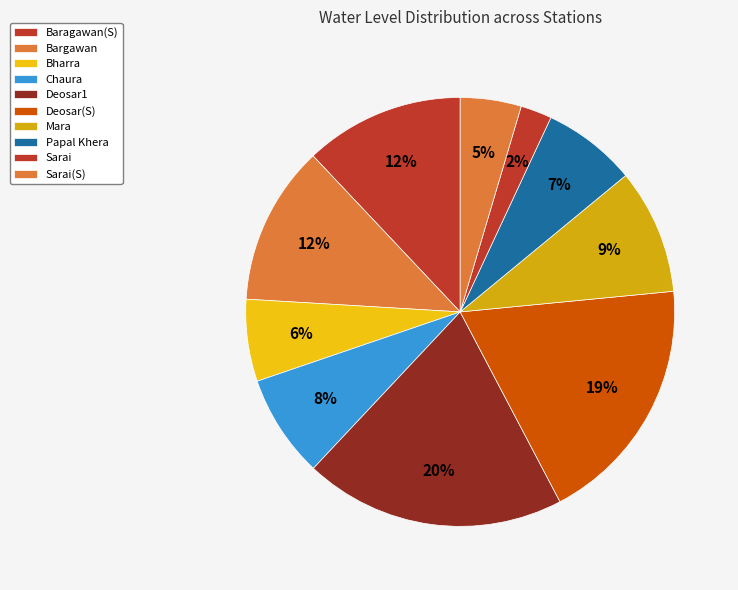

To the nearest percent, what percentage of the pie is Mara?

9%